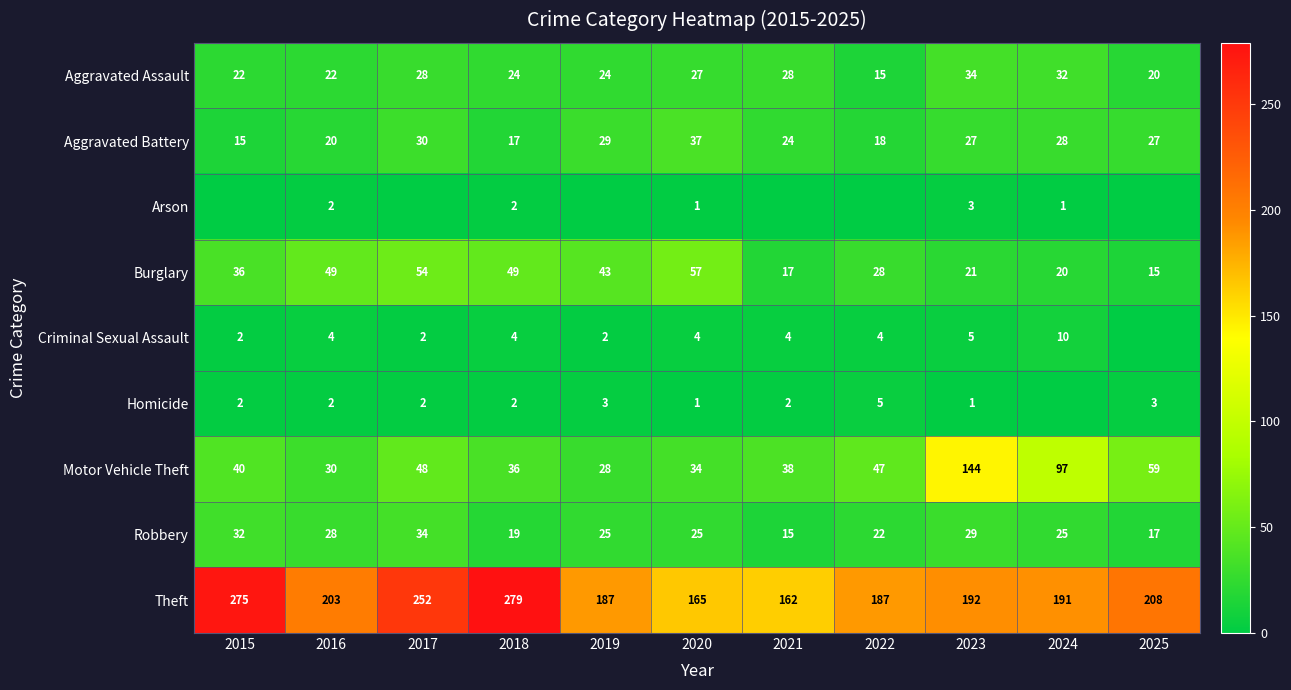

What is the average value of the Aggravated Assault series?

25